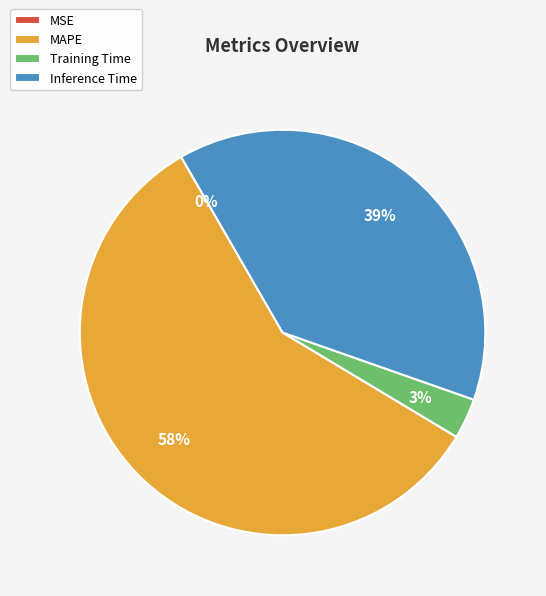

To the nearest percent, what is the average slice percentage?

25%